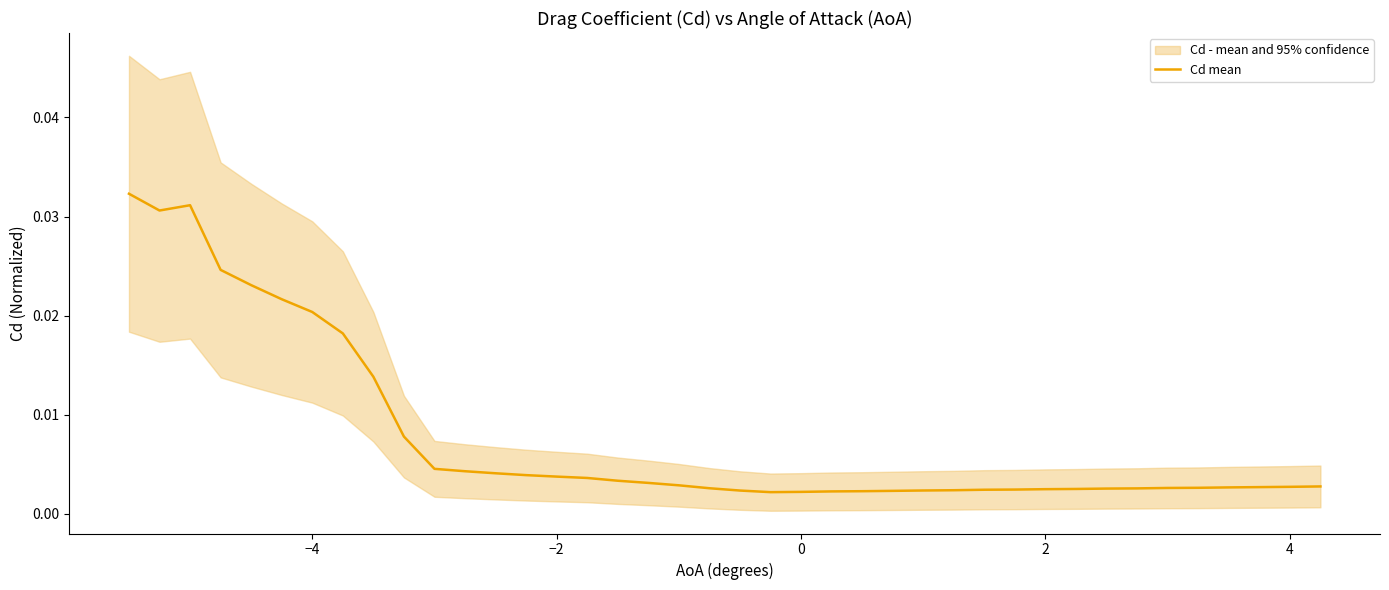

How many series are shown in this chart?

1